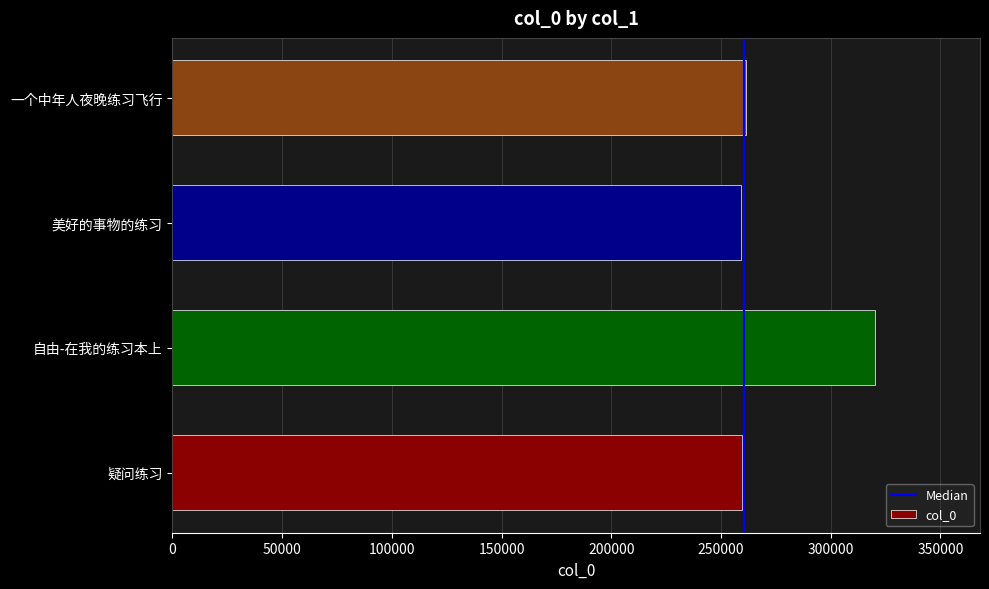

What is the sum of all values?

1100208